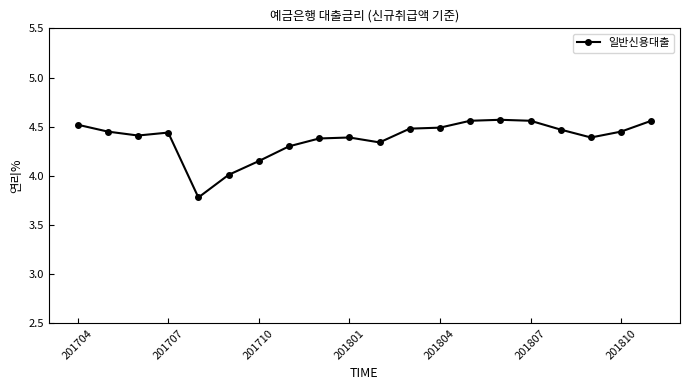

True or false: there are more than 2 points higher than both neighbors.

True